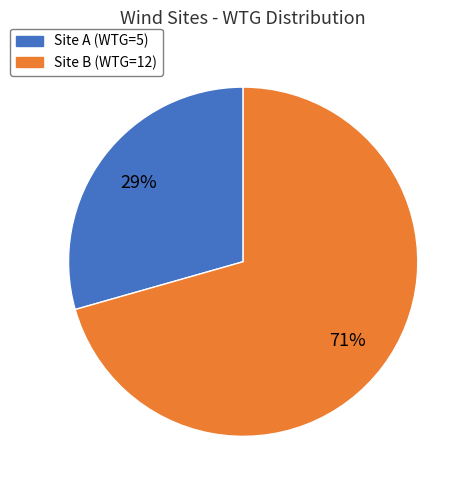

To the nearest percent, what is the average slice percentage?

50%